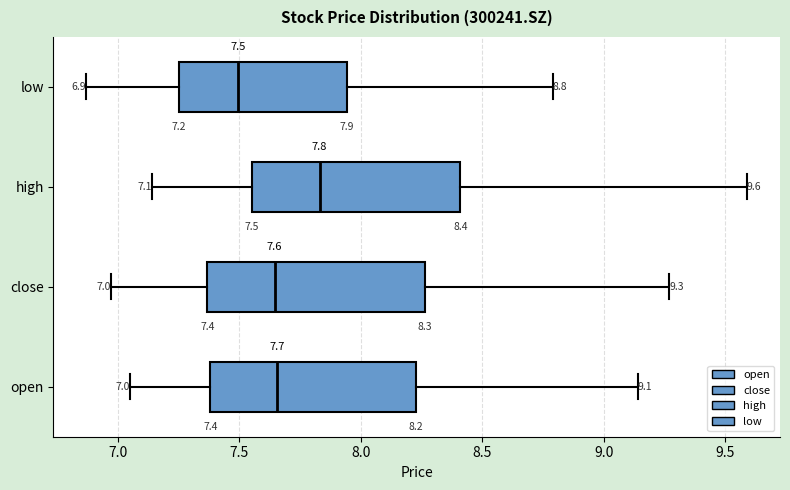

Which box has the furthest to the right median line?

high